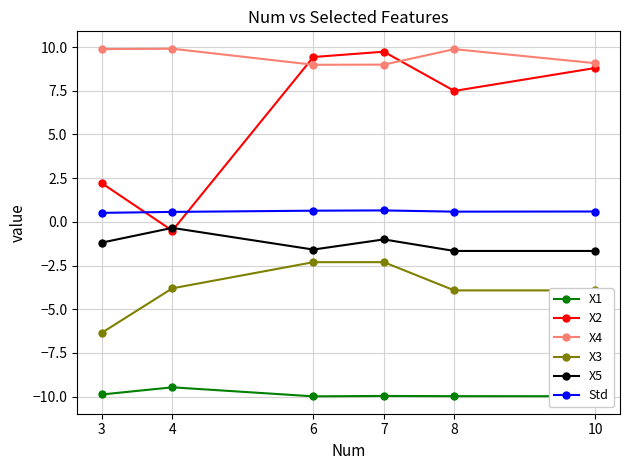

Between which two adjacent categories do X4 and X2 first intersect?

4 and 6